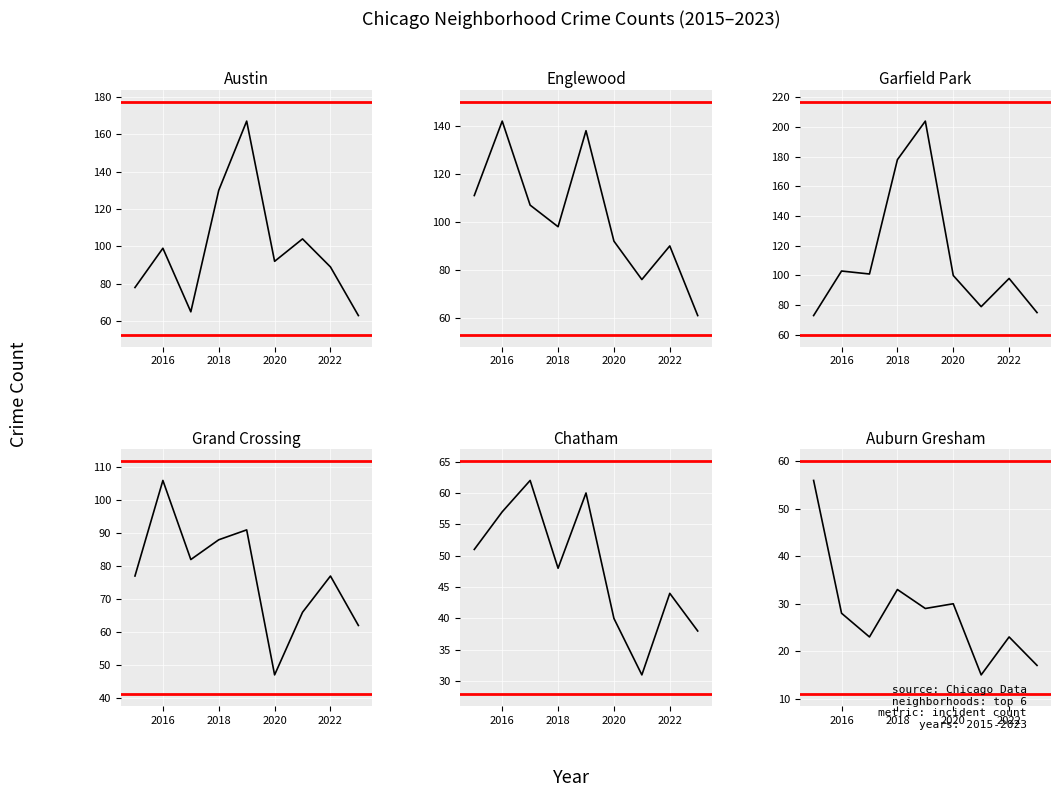

In Garfield Park, how many points are higher than both neighbors (excluding endpoints)?

3